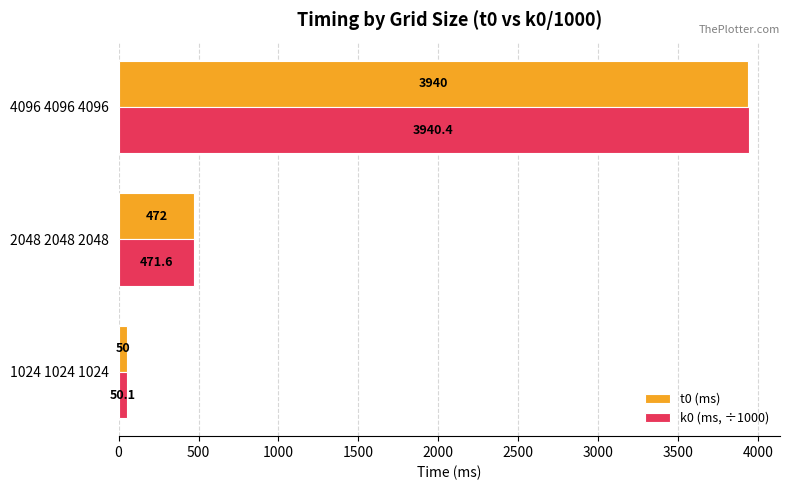

Which series has the widest spread of values?

k0 (ms, ÷1000)